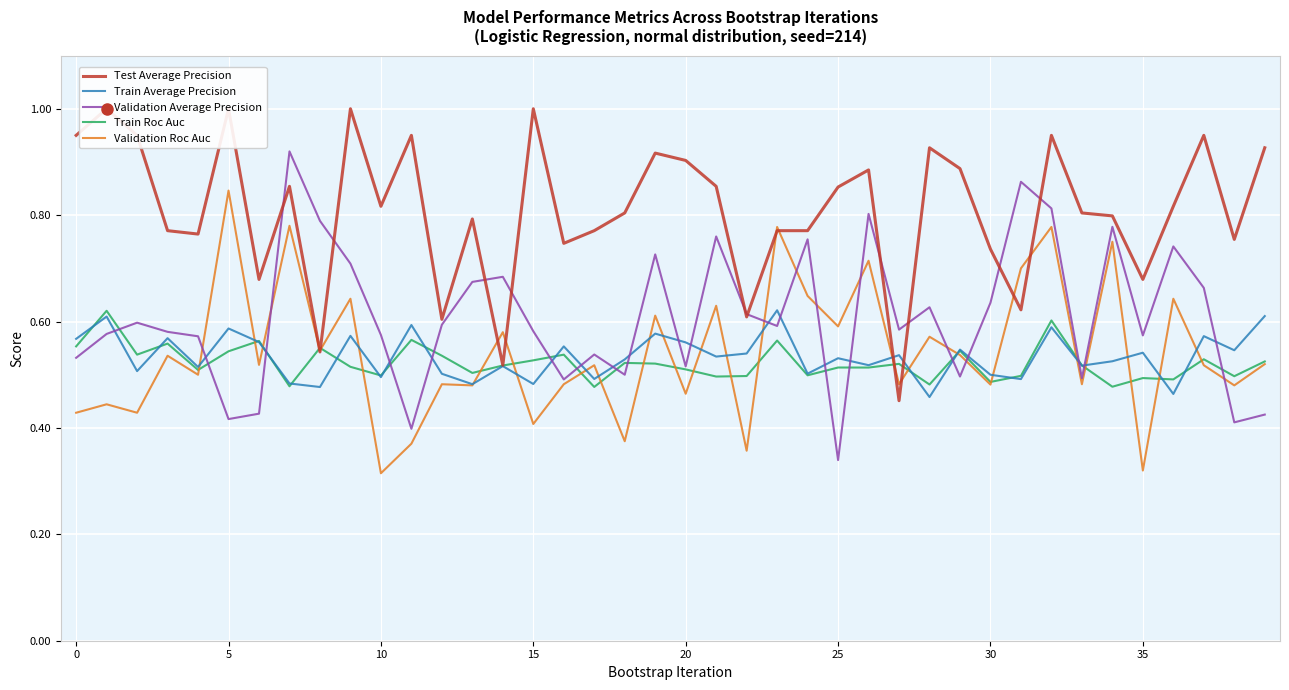

True or false: Validation Roc Auc has more than 0 interior local peaks.

True